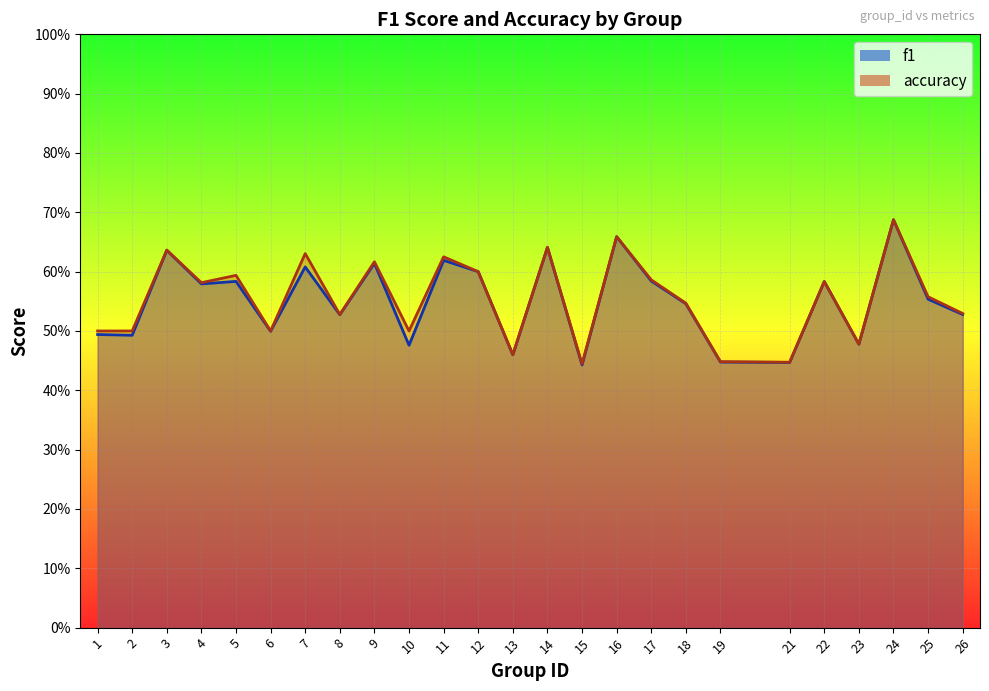

True or false: accuracy and f1 cross at least once.

False